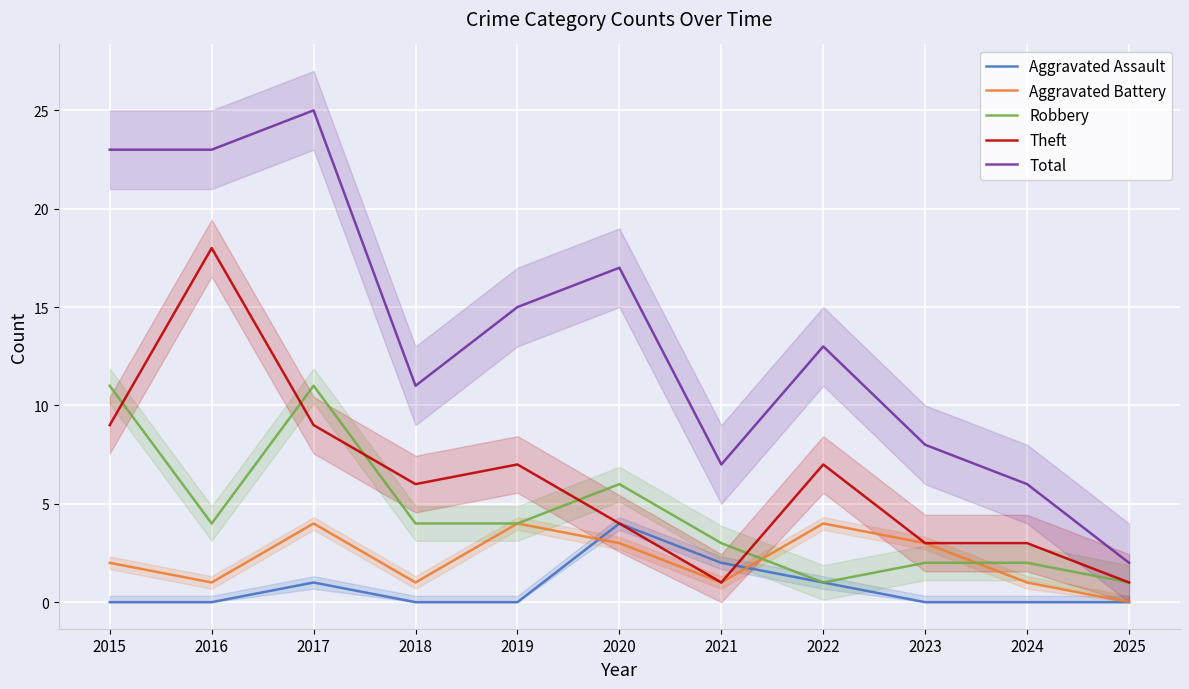

Between 2018 and 2019, which series saw the biggest shift?

Total